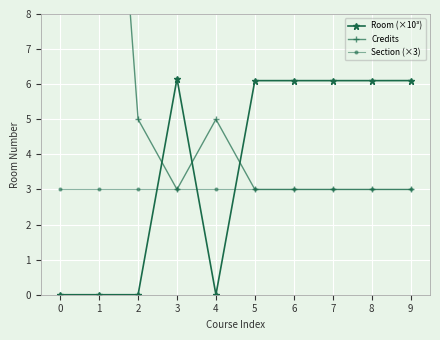

Reading left to right, transcribe all the data shown in this chart.

Room (×10³): 0.0	0.0	0.0	6.2	0.0	6.1	6.1	6.1	6.1	6.1
Credits: 25.0	20.0	5.0	3.0	5.0	3.0	3.0	3.0	3.0	3.0
Section (×3): 3.0	3.0	3.0	3.0	3.0	3.0	3.0	3.0	3.0	3.0